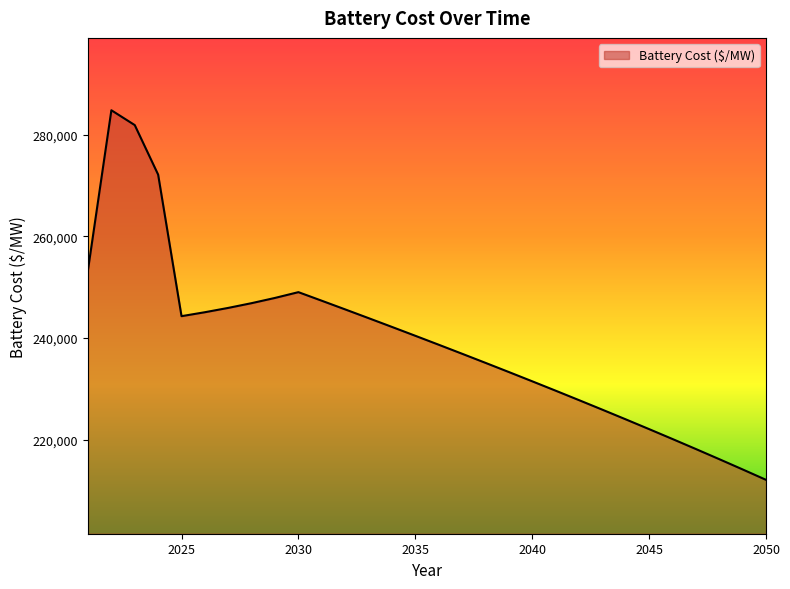

What is the minimum value shown in the chart?

212063.7